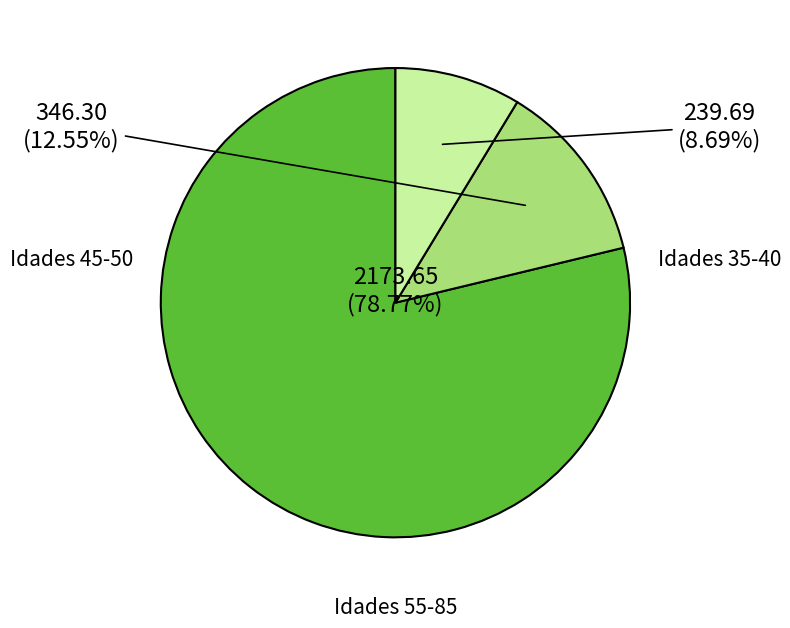

Does any single category account for the majority?

Yes